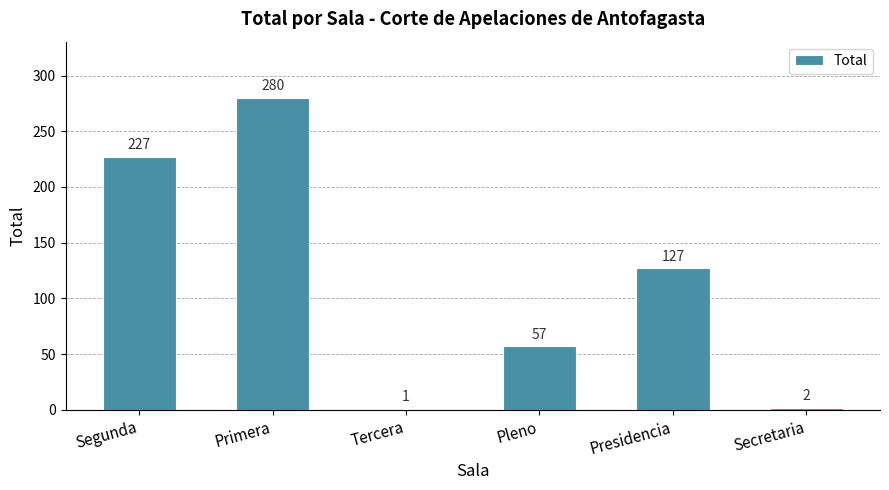

What is the ratio of the value at Primera to the value at Segunda?

1.2